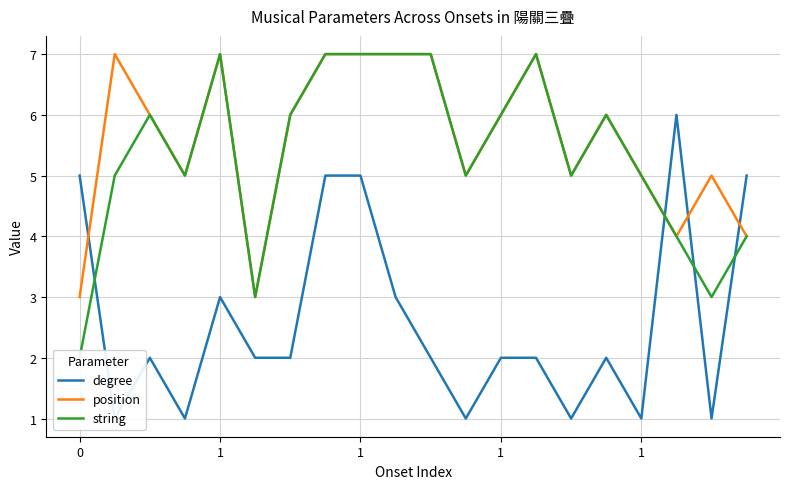

Between 7 and 13, which series saw the biggest shift?

degree